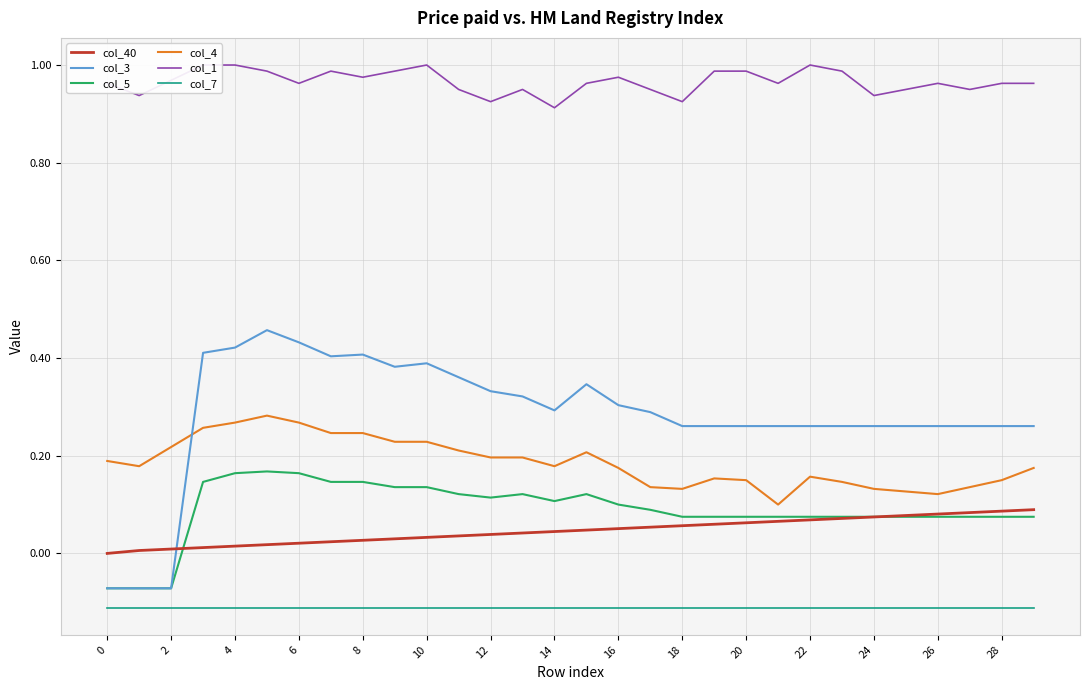

Reading left to right, what are all the values shown in this chart?

col_40: 0.0	0.0	0.0	0.0	0.0	0.0	0.0	0.0	0.0	0.0	0.0	0.0	0.0	0.0	0.0	0.0	0.1	0.1	0.1	0.1	0.1	0.1	0.1	0.1	0.1	0.1	0.1	0.1	0.1	0.1
col_3: -0.1	-0.1	-0.1	0.4	0.4	0.5	0.4	0.4	0.4	0.4	0.4	0.4	0.3	0.3	0.3	0.3	0.3	0.3	0.3	0.3	0.3	0.3	0.3	0.3	0.3	0.3	0.3	0.3	0.3	0.3
col_5: -0.1	-0.1	-0.1	0.1	0.2	0.2	0.2	0.1	0.1	0.1	0.1	0.1	0.1	0.1	0.1	0.1	0.1	0.1	0.1	0.1	0.1	0.1	0.1	0.1	0.1	0.1	0.1	0.1	0.1	0.1
col_4: 0.2	0.2	0.2	0.3	0.3	0.3	0.3	0.2	0.2	0.2	0.2	0.2	0.2	0.2	0.2	0.2	0.2	0.1	0.1	0.2	0.1	0.1	0.2	0.1	0.1	0.1	0.1	0.1	0.1	0.2
col_1: 1.0	0.9	1.0	1.0	1.0	1.0	1.0	1.0	1.0	1.0	1.0	1.0	0.9	1.0	0.9	1.0	1.0	1.0	0.9	1.0	1.0	1.0	1.0	1.0	0.9	1.0	1.0	1.0	1.0	1.0
col_7: -0.1	-0.1	-0.1	-0.1	-0.1	-0.1	-0.1	-0.1	-0.1	-0.1	-0.1	-0.1	-0.1	-0.1	-0.1	-0.1	-0.1	-0.1	-0.1	-0.1	-0.1	-0.1	-0.1	-0.1	-0.1	-0.1	-0.1	-0.1	-0.1	-0.1